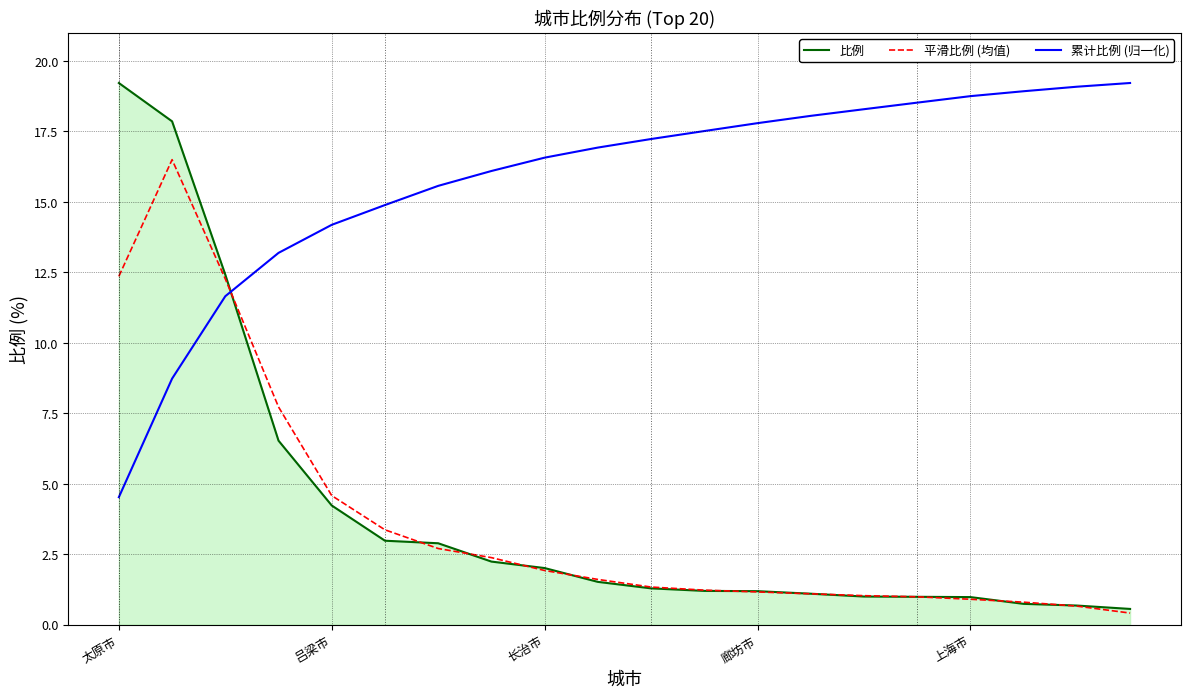

How many times do 累计比例 (归一化) and 比例 cross each other?

1